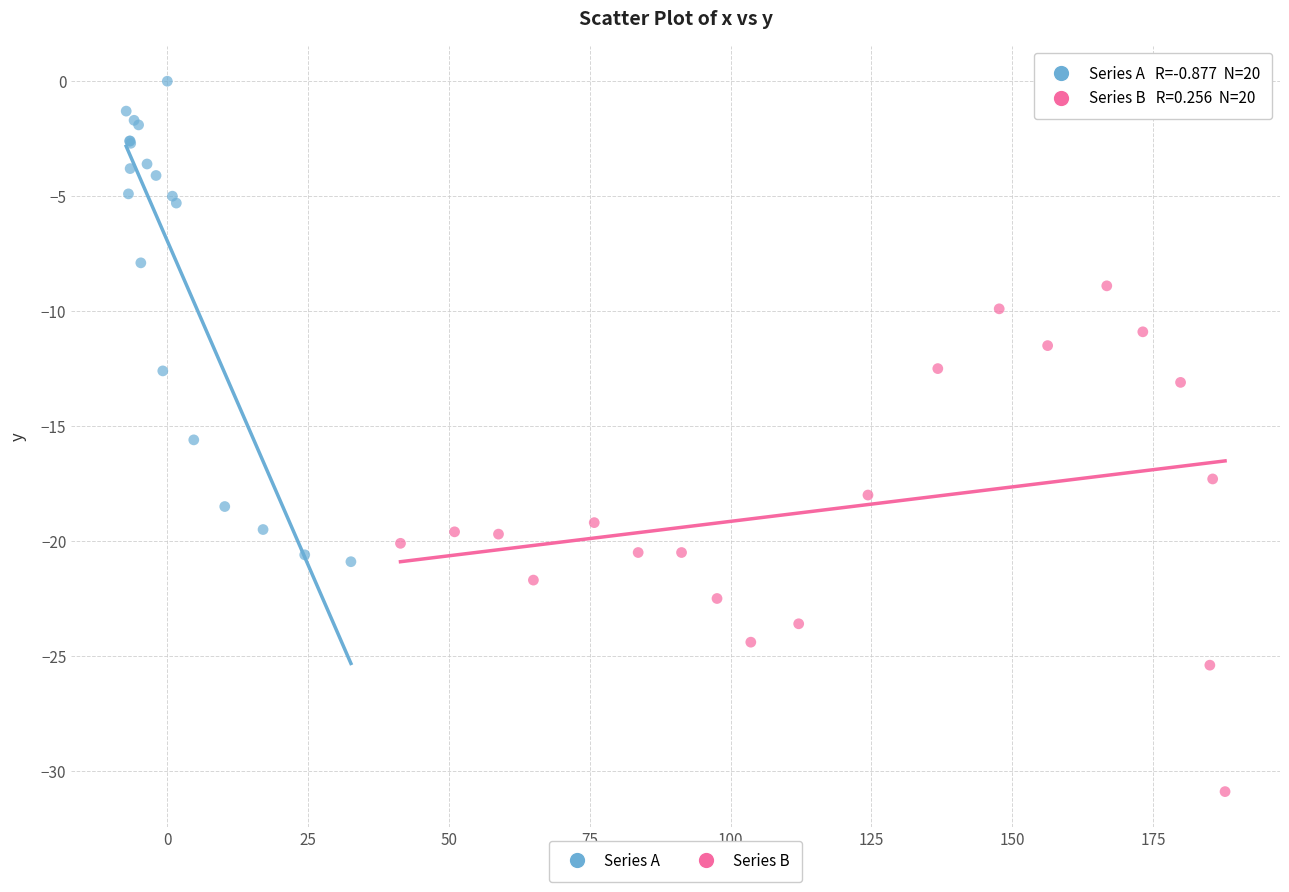

What are all the series names shown in the legend?

Series A, Series B